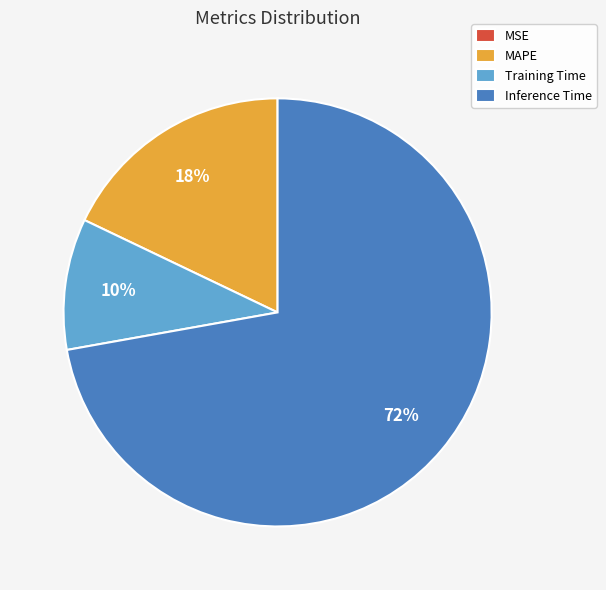

Which slice is the largest?

Inference Time